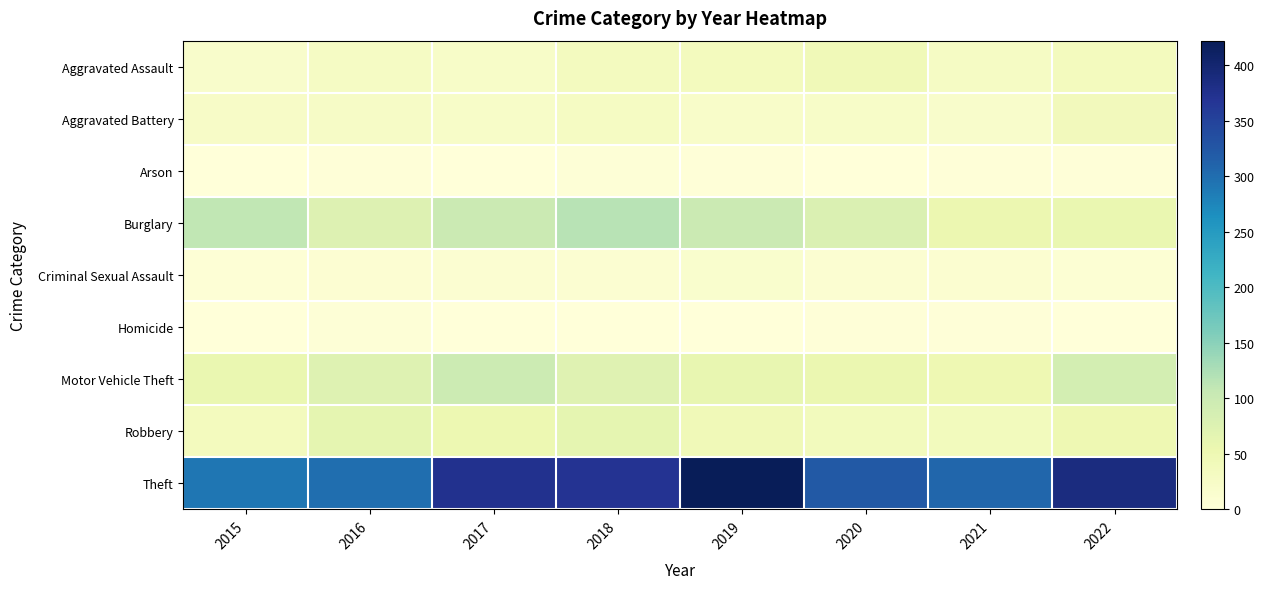

At which category is the sum across all series the highest?

2018